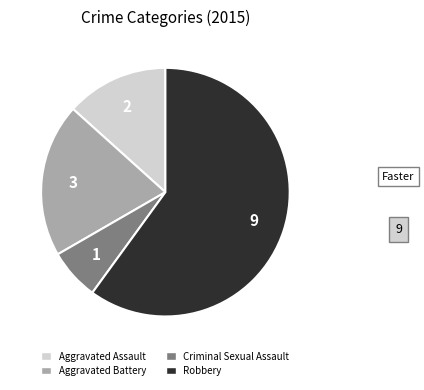

Which category accounts for the majority?

Robbery